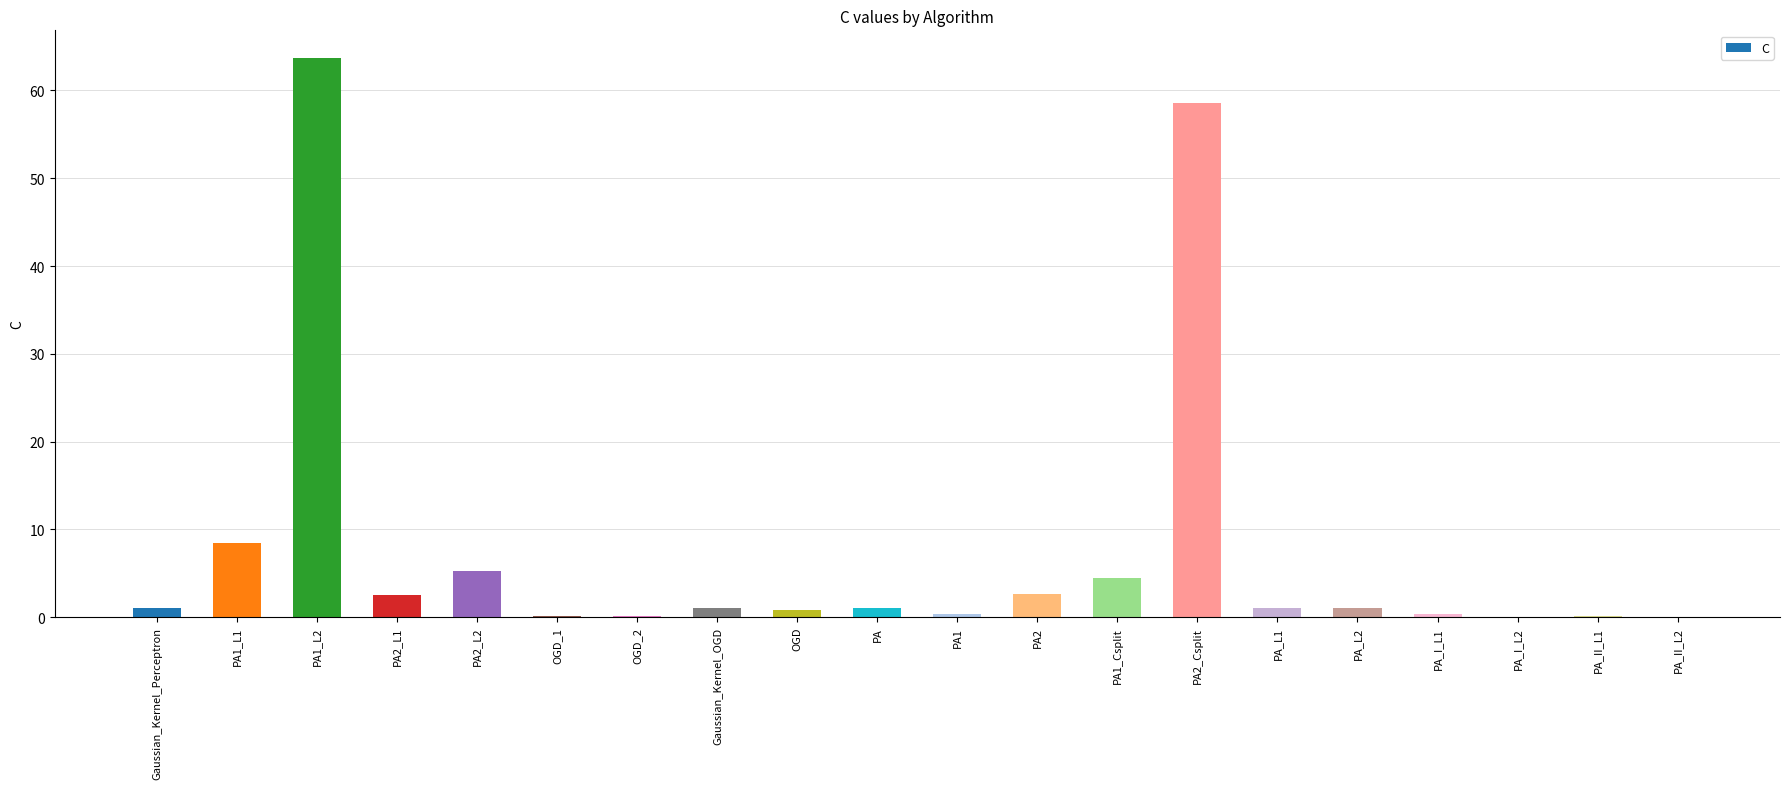

Where is the data nearest to the value 31?

PA1_L1